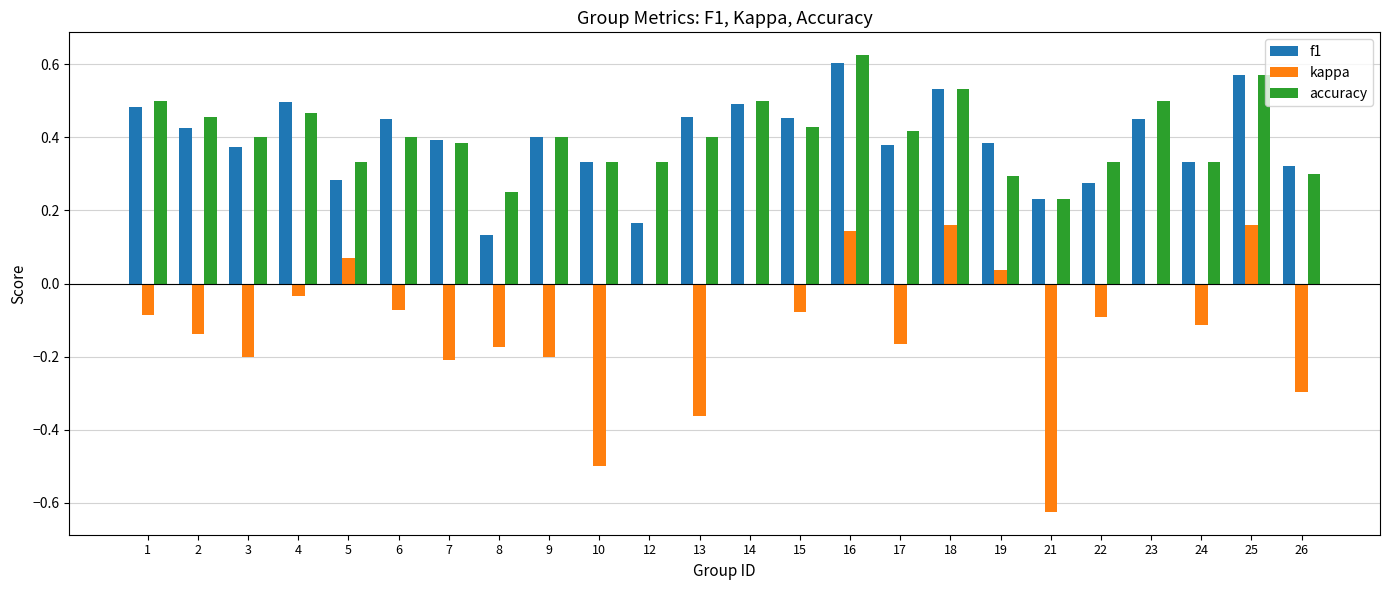

How many groups of bars are there?

24